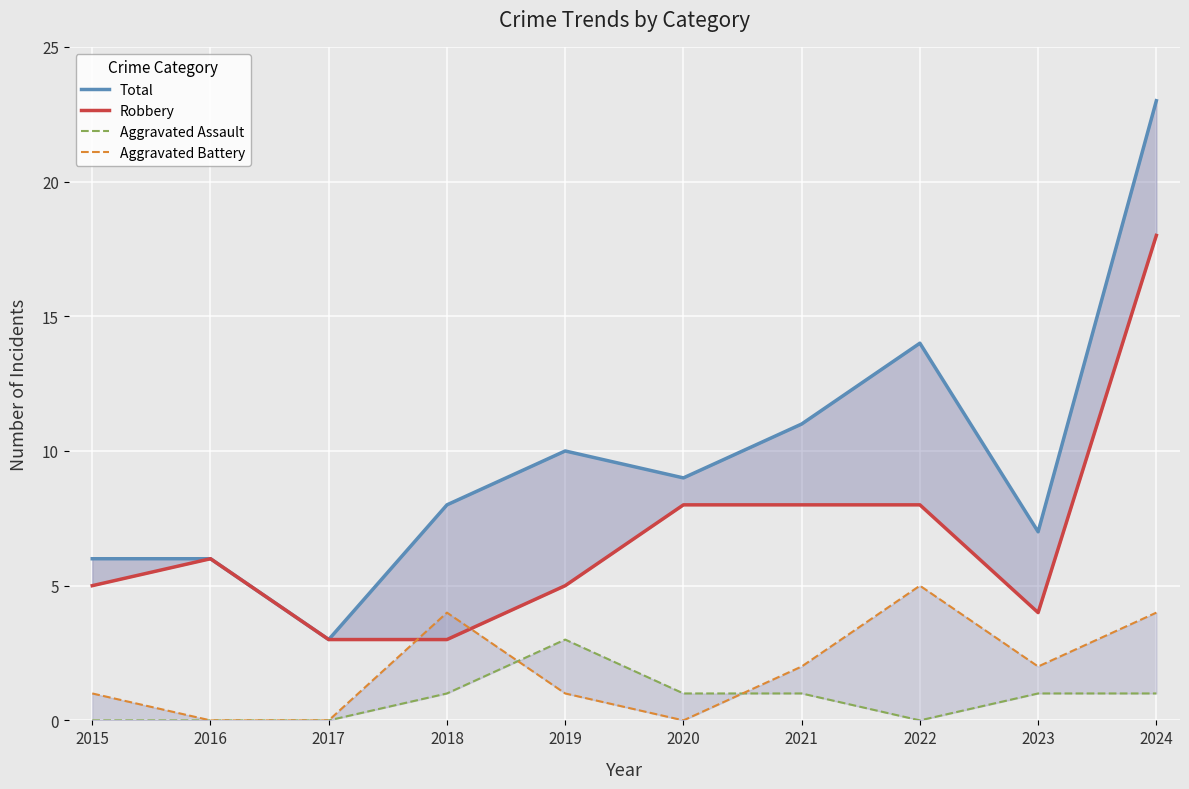

Does the chart display data point markers on the line(s)?

No